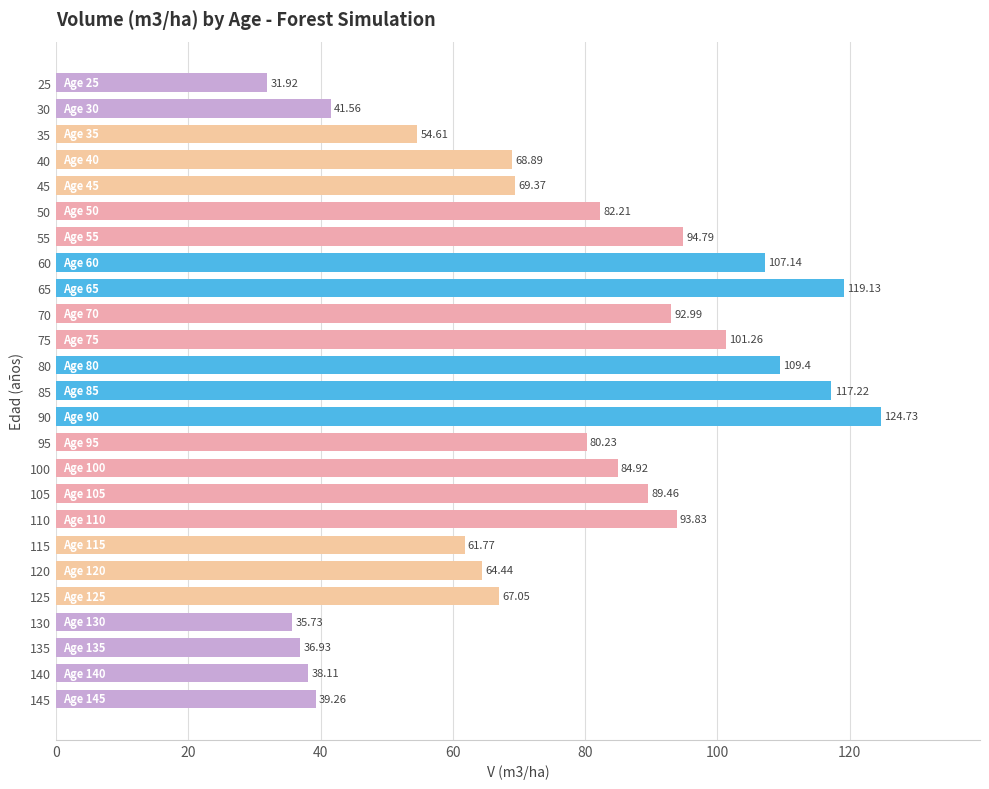

List the labels in order of value, smallest first.

25, 130, 135, 140, 145, 30, 35, 115, 120, 125, 40, 45, 95, 50, 100, 105, 70, 110, 55, 75, 60, 80, 85, 65, 90